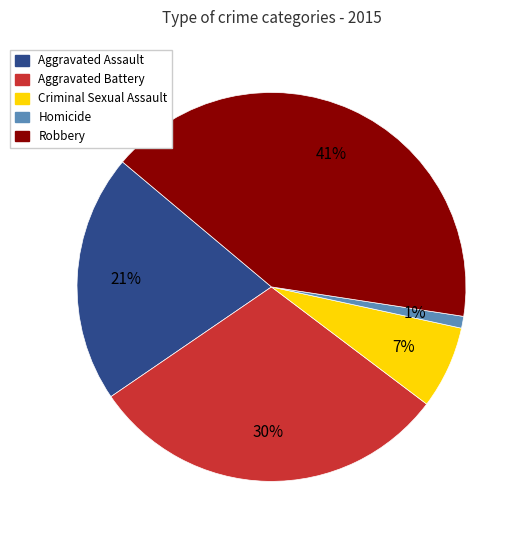

Which slice is the largest?

Robbery